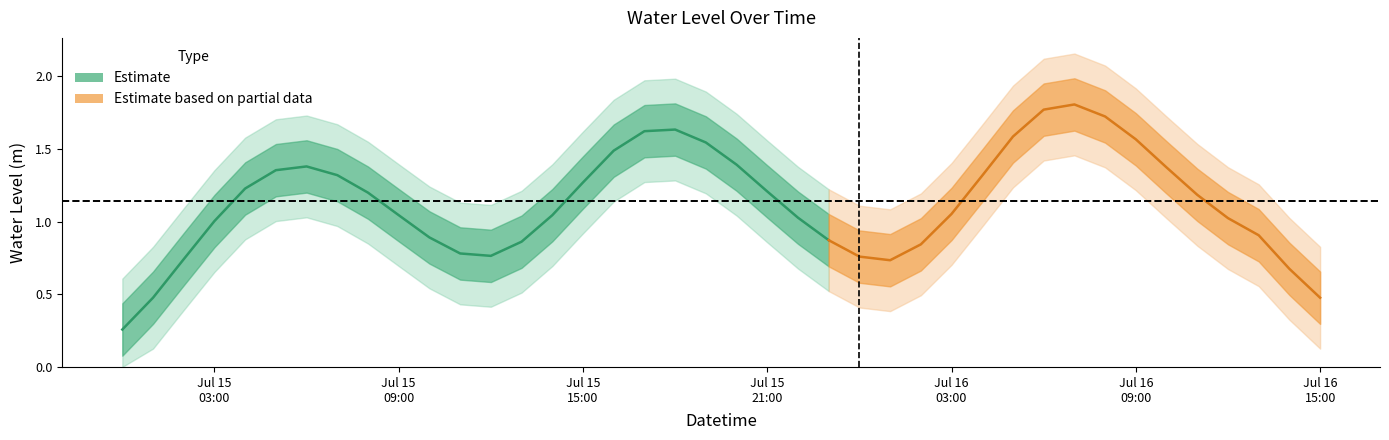

The chart shows a value of 1.8 at 2024-07-15 18:00:00. True or false?

True